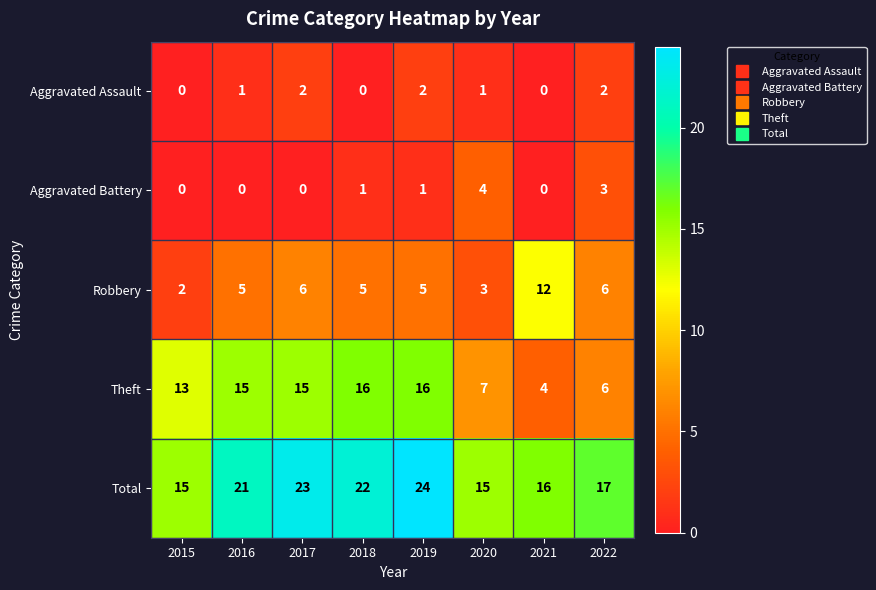

What is the sum of all Total values?

153